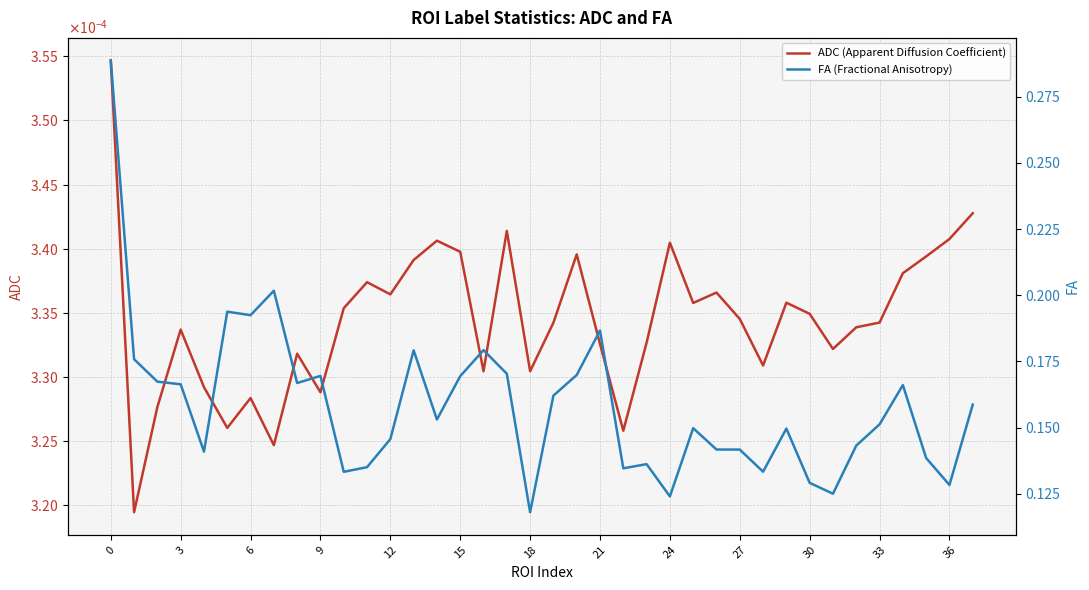

In ADC (Apparent Diffusion Coefficient), how many points are lower than both neighbors (excluding endpoints)?

11